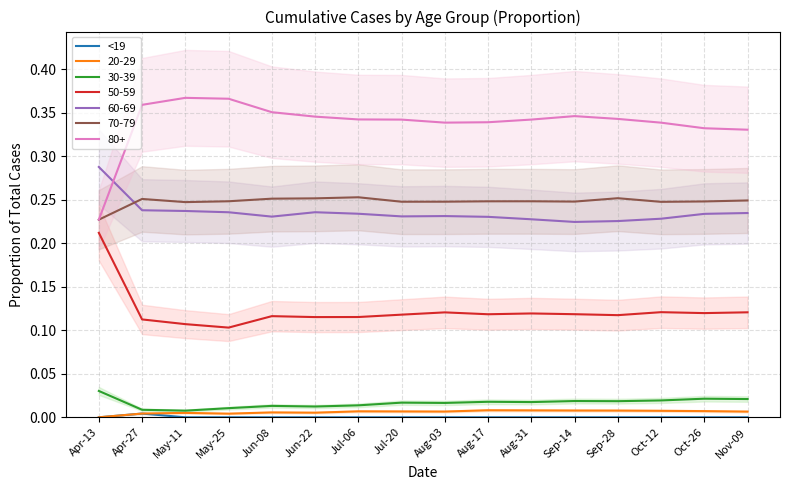

At which category does the chart reach its minimum across all series?

Apr-13